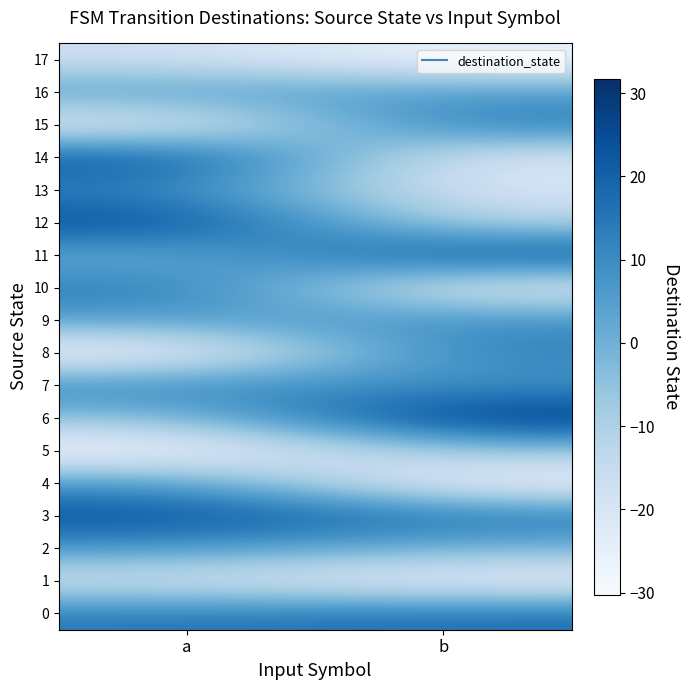

Rank the series at b from lowest to highest value.

4, 17, 1, 10, 14, 13, 12, 5, 2, 16, 7, 9, 8, 15, 3, 0, 11, 6